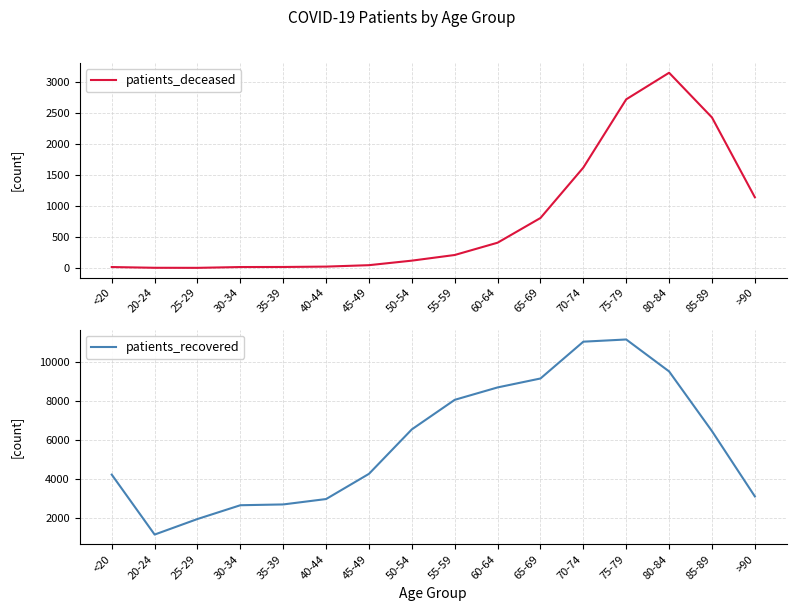

What is the total value across all series at 85-89?

8878